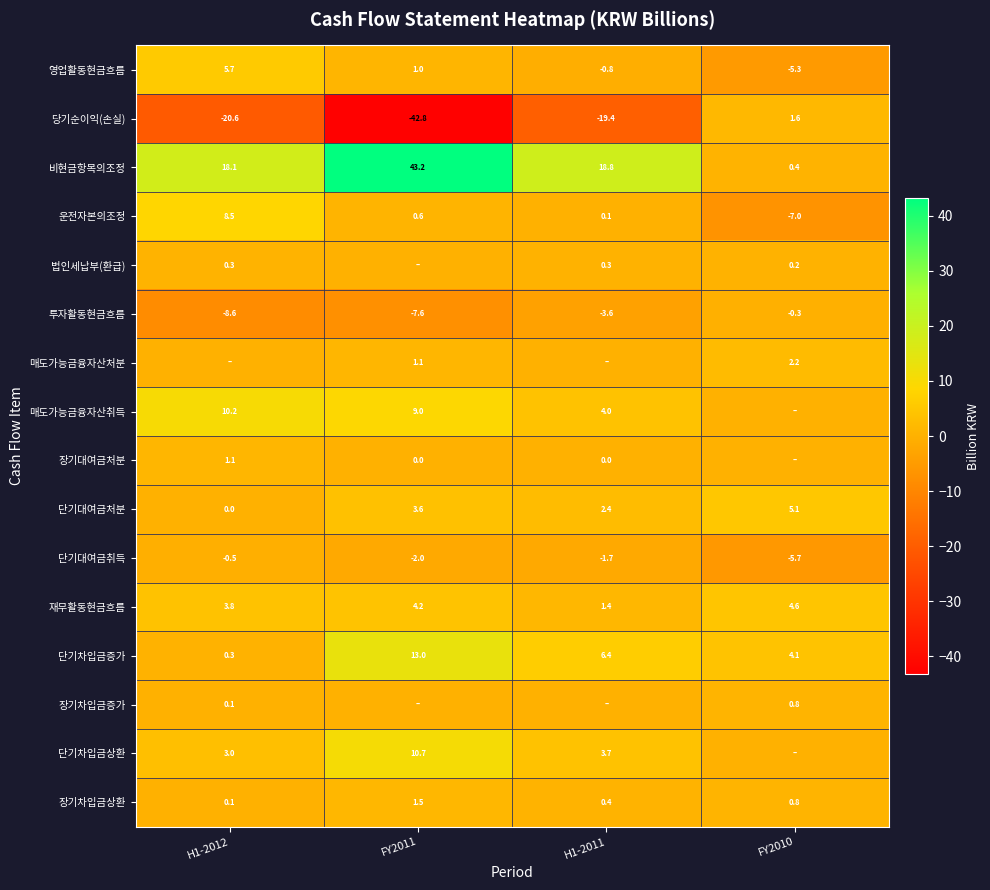

Rank the categories by 단기대여금취득 value from highest to lowest.

H1-2012, H1-2011, FY2011, FY2010